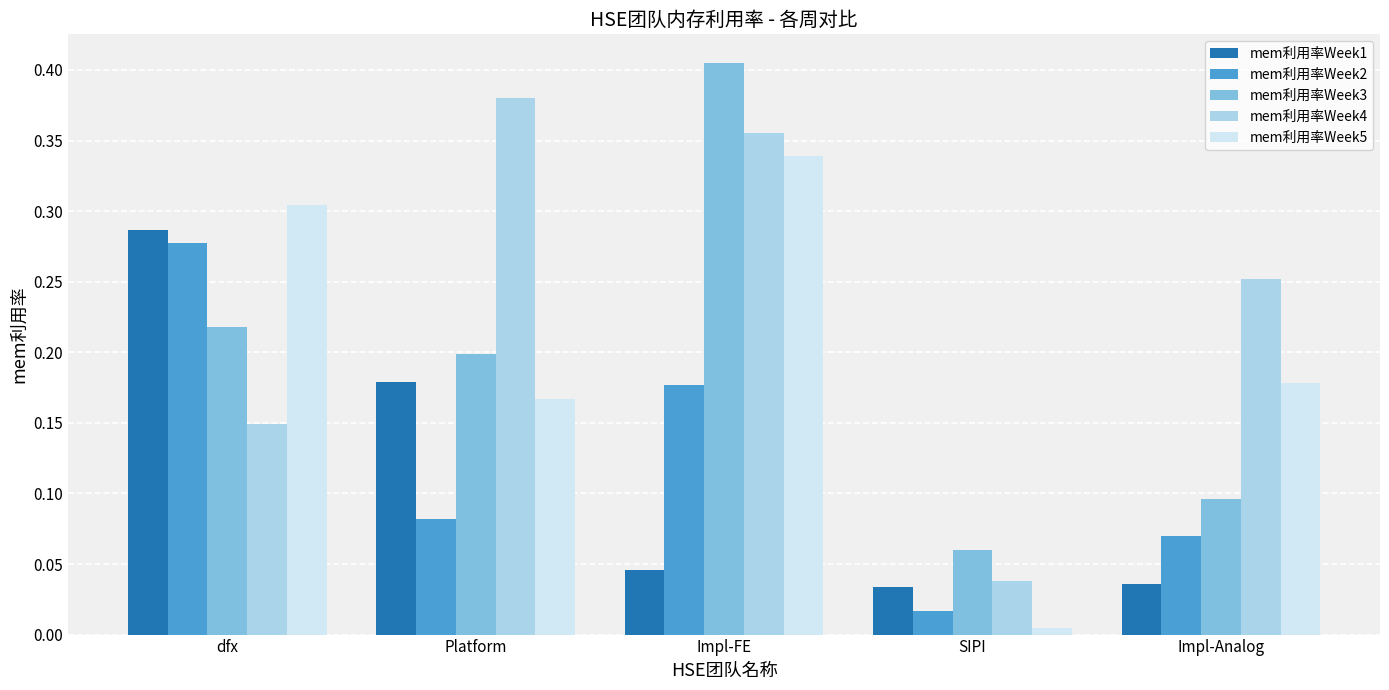

At how many categories does at least one series exceed 0?

5